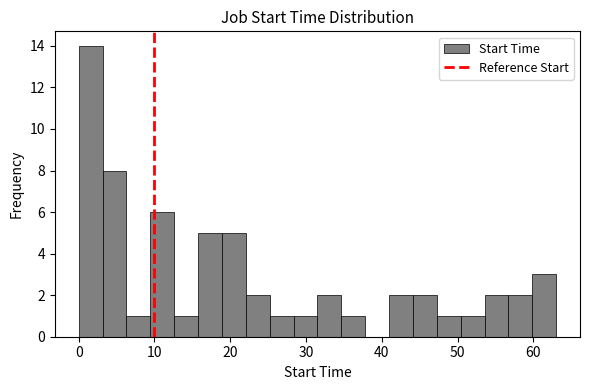

Read against the x-axis, roughly where is the centre of the tallest bar?

2